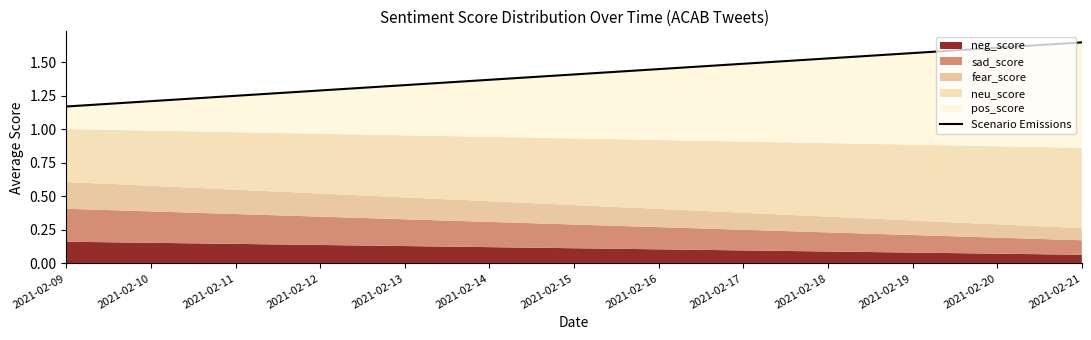

Reading left to right, list all the values displayed in this chart.

1.2	1.2	1.3	1.3	1.3	1.4	1.4	1.4	1.5	1.5	1.6	1.6	1.6